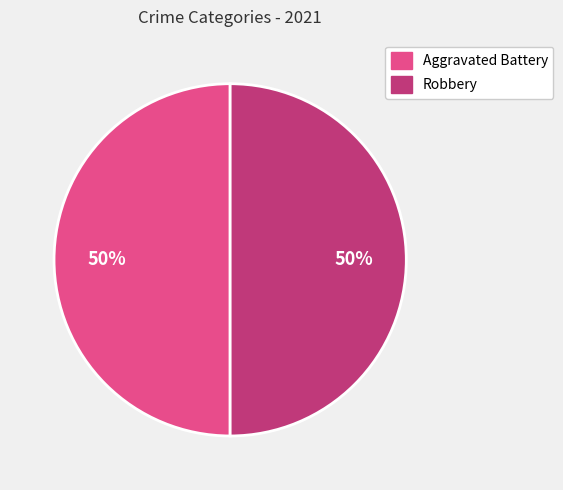

To the nearest percent, what is the average slice percentage?

50%